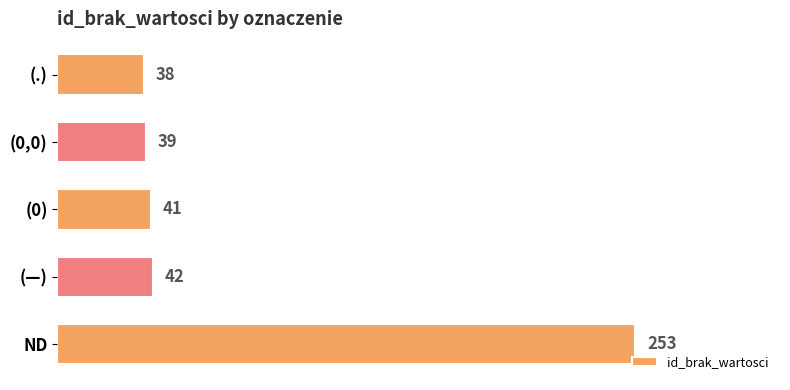

The value at ND is 409. True or false?

False